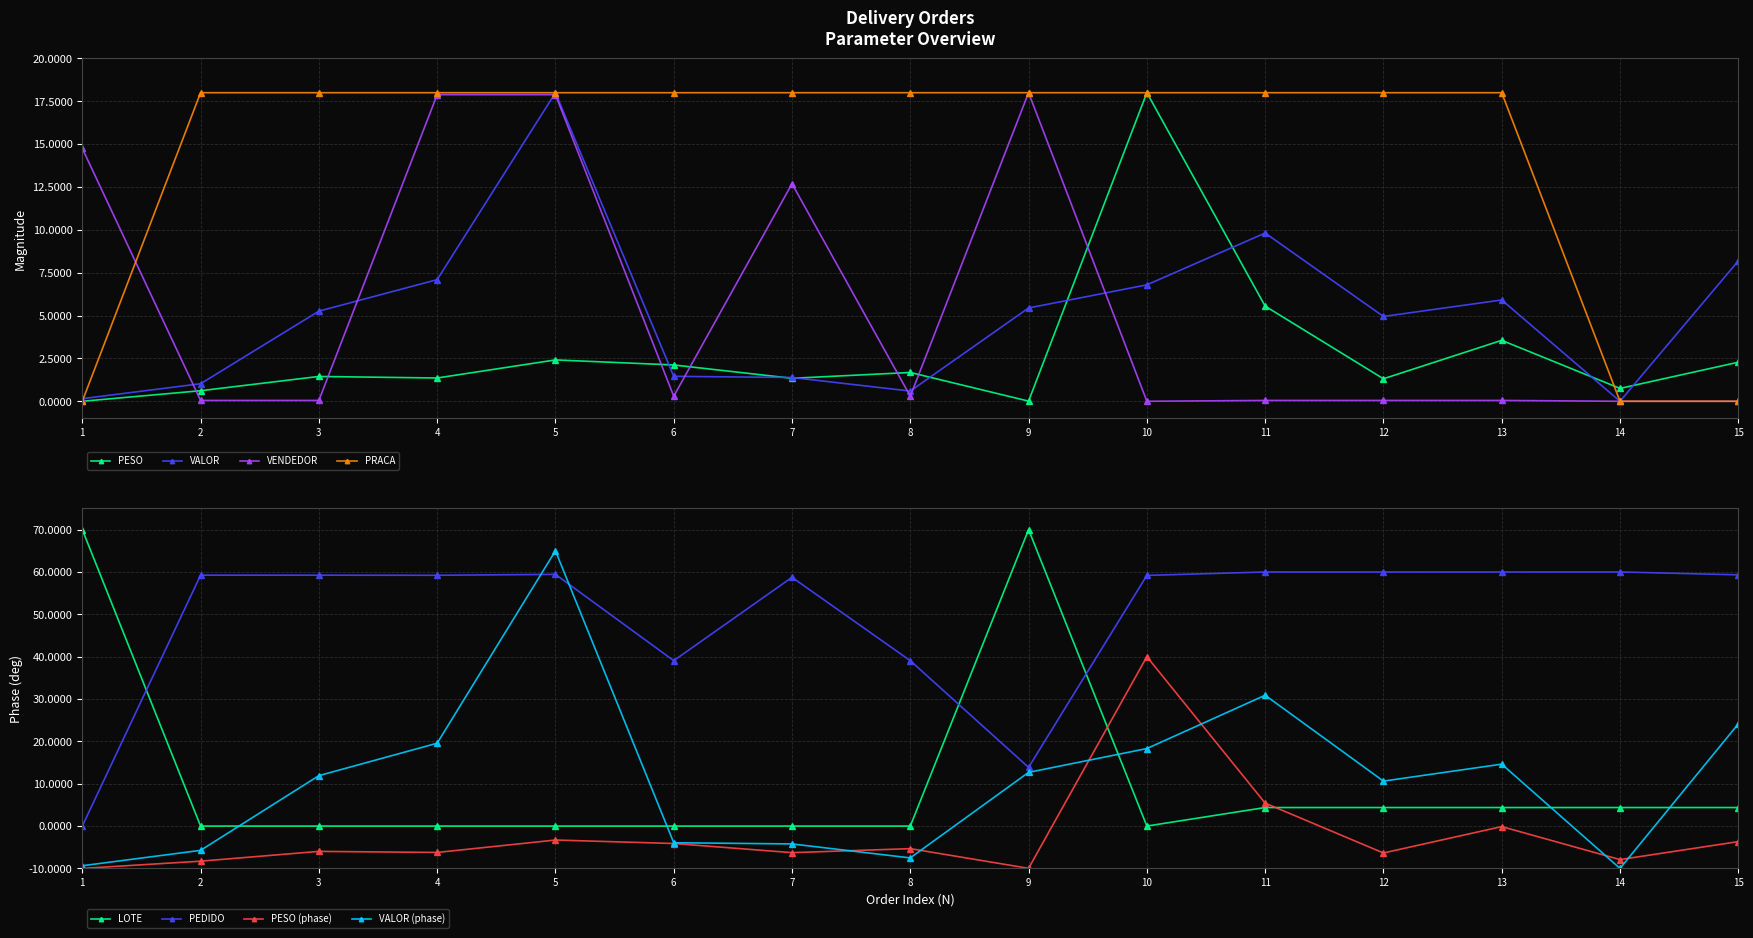

The VALOR series shows 0.6 at 8. True or false?

True